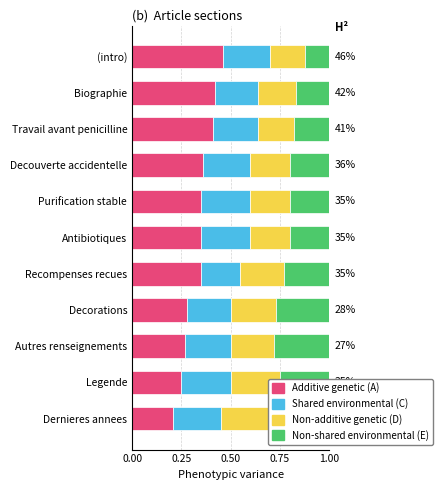

The value of Non-shared environmental (E) at Biographie is 0.2. True or false?

False